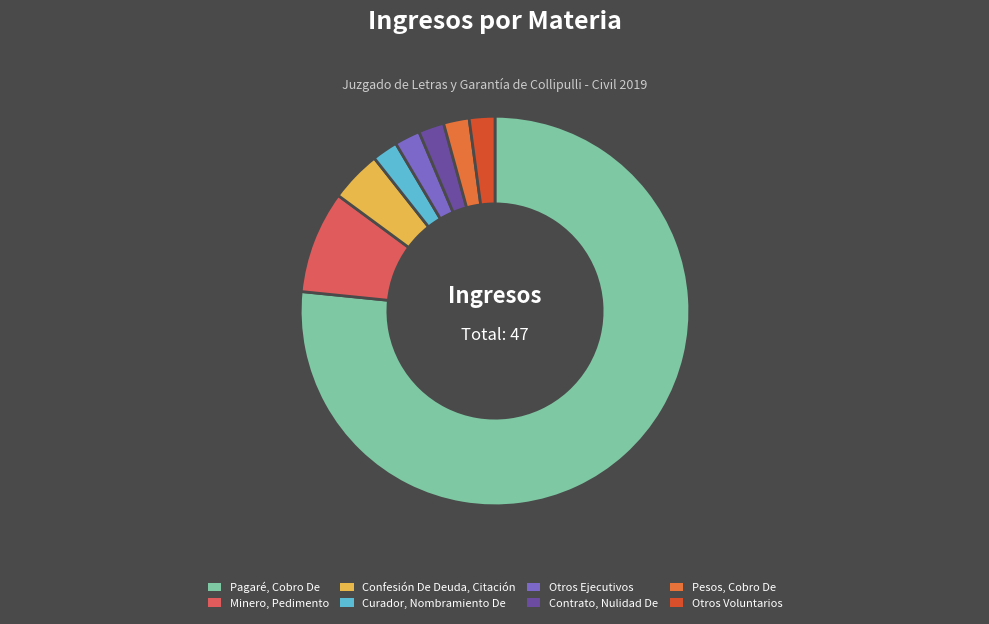

Which category has the biggest portion of the pie?

Pagaré, Cobro De